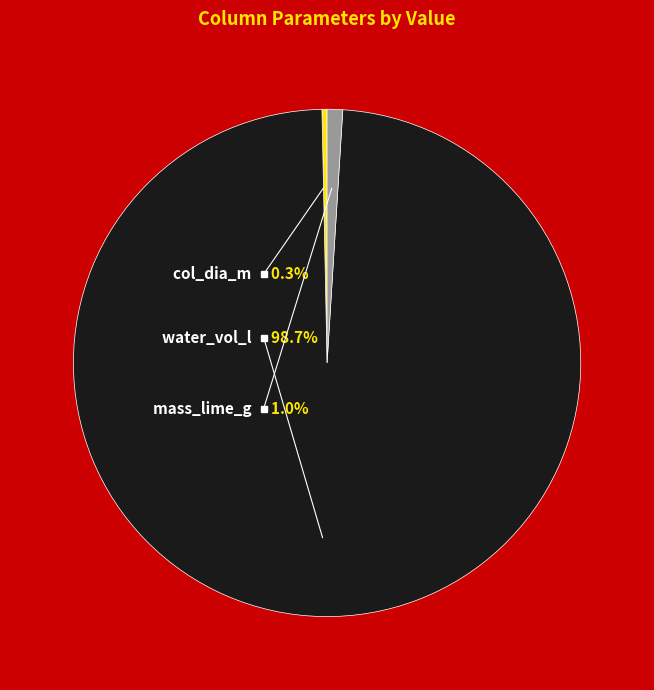

How many segments does this pie chart have?

3